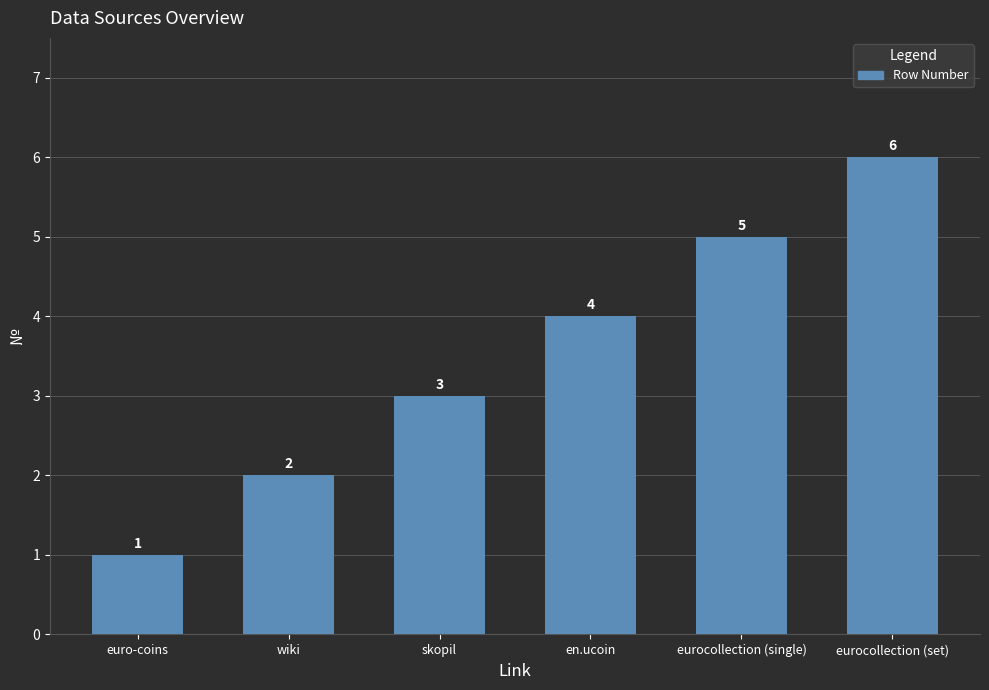

Reading left to right, list all the values displayed in this chart.

euro-coins=1	wiki=2	skopil=3	en.ucoin=4	eurocollection (single)=5	eurocollection (set)=6